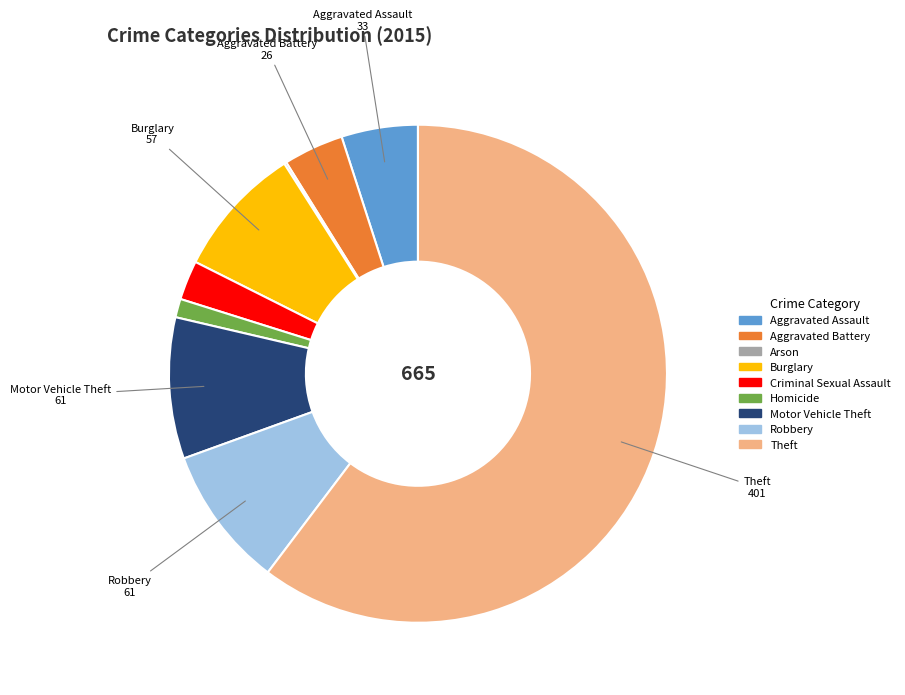

Is it true that Motor Vehicle Theft is 9% of the pie?

True